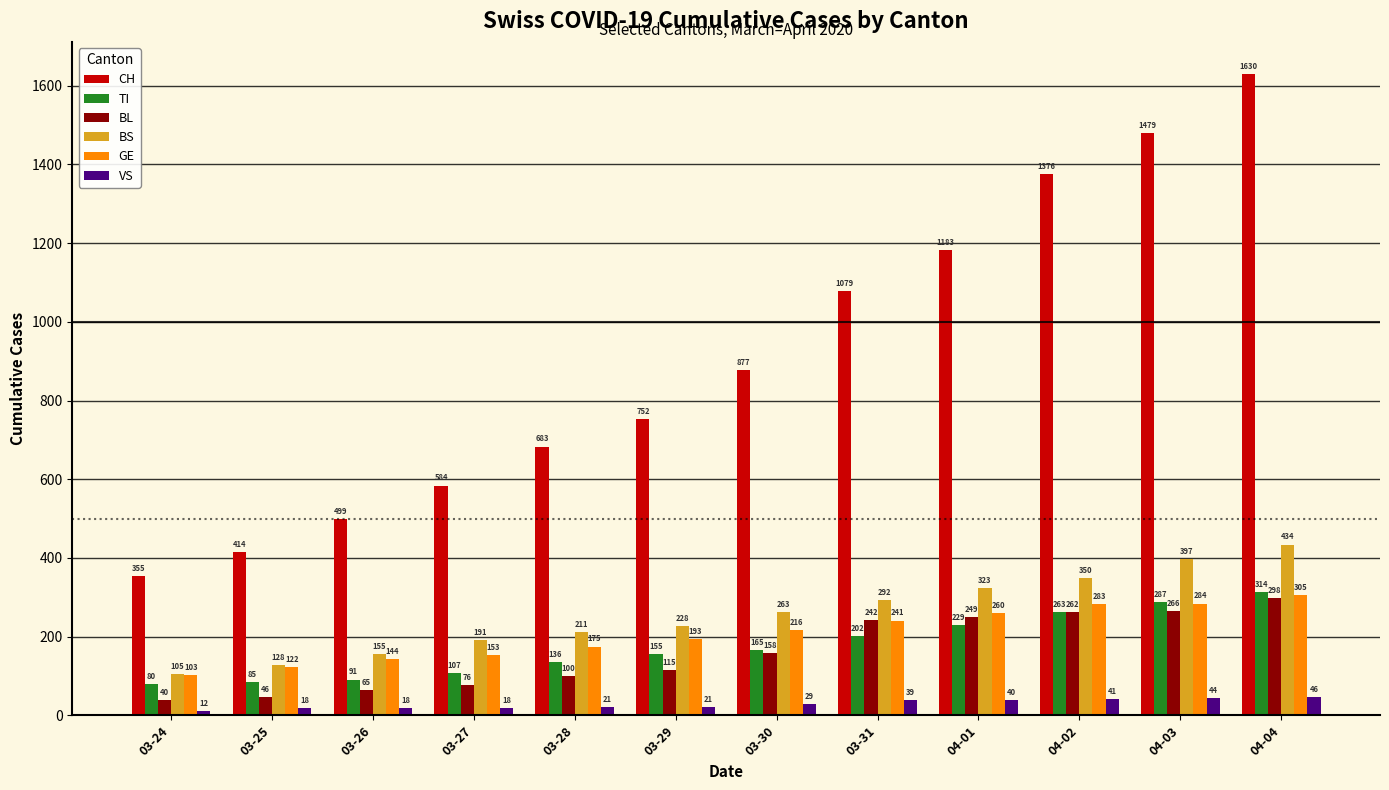

Reading left to right, list all the values displayed in this chart.

CH: 355	414	499	584	683	752	877	1079	1183	1376	1479	1630
TI: 80	85	91	107	136	155	165	202	229	263	287	314
BL: 40	46	65	76	100	115	158	242	249	262	266	298
BS: 105	128	155	191	211	228	263	292	323	350	397	434
GE: 103	122	144	153	175	193	216	241	260	283	284	305
VS: 12	18	18	18	21	21	29	39	40	41	44	46